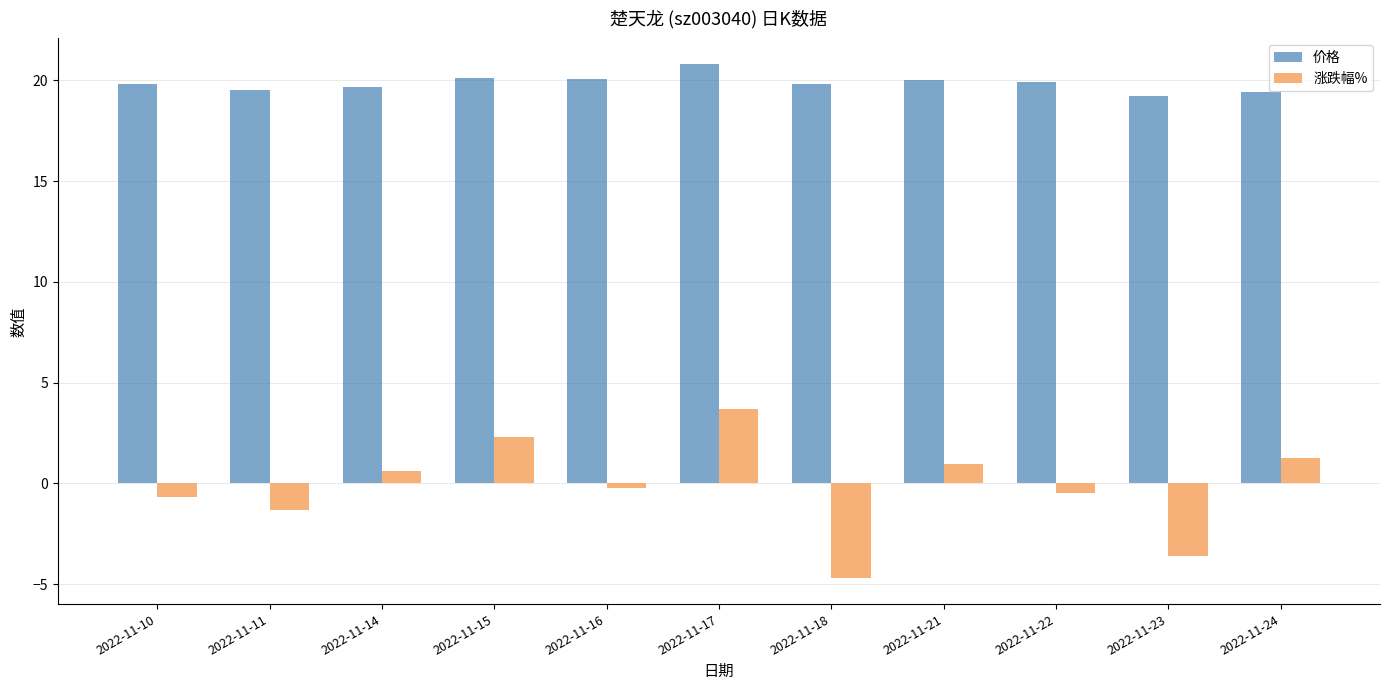

What is the difference between the maximum and second lowest values in the 涨跌幅% series?

7.3